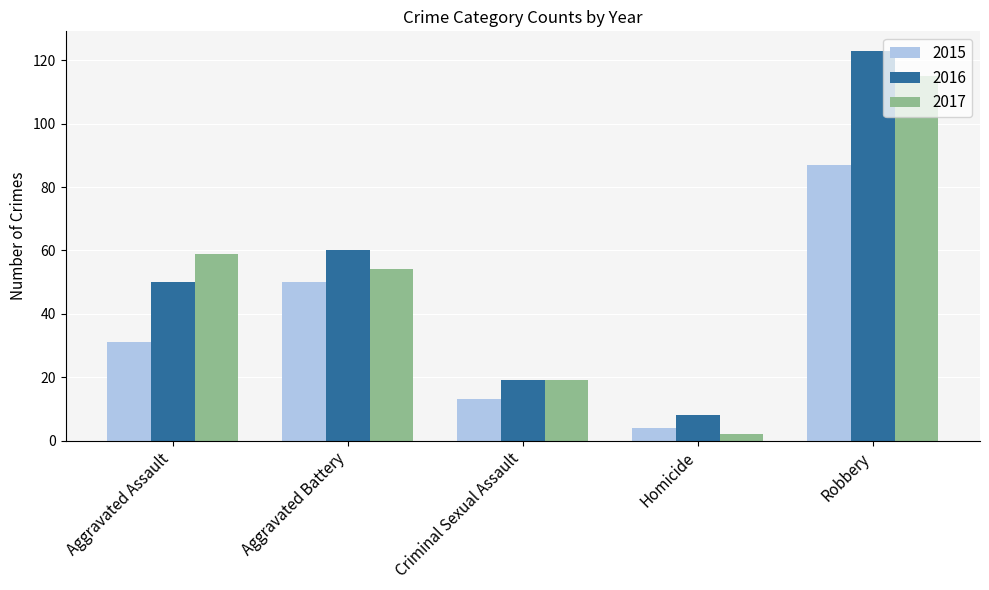

At which label does 2015 reach its minimum?

Homicide